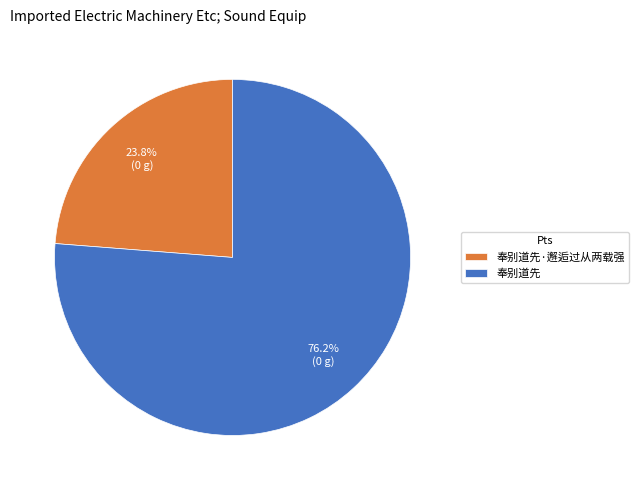

Combined, what portion of the pie is 奉别道先·邂逅过从两载强 and 奉别道先?

100.0%